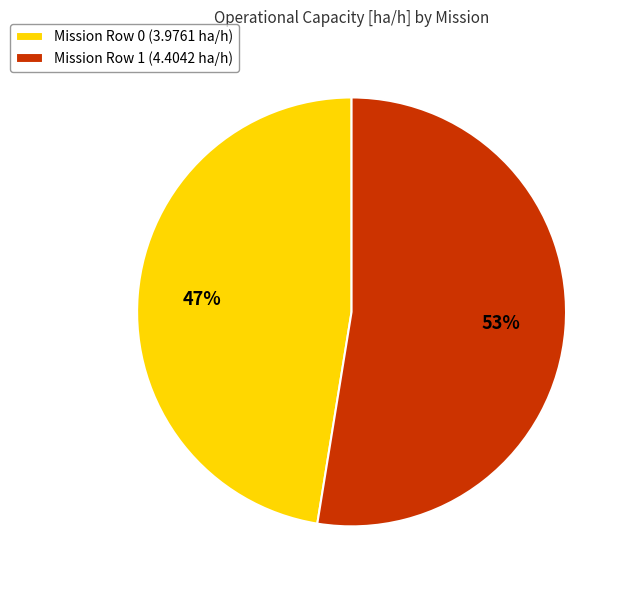

Between Mission Row 1 (4.4042 ha/h) and Mission Row 0 (3.9761 ha/h), which is larger?

Mission Row 1 (4.4042 ha/h)